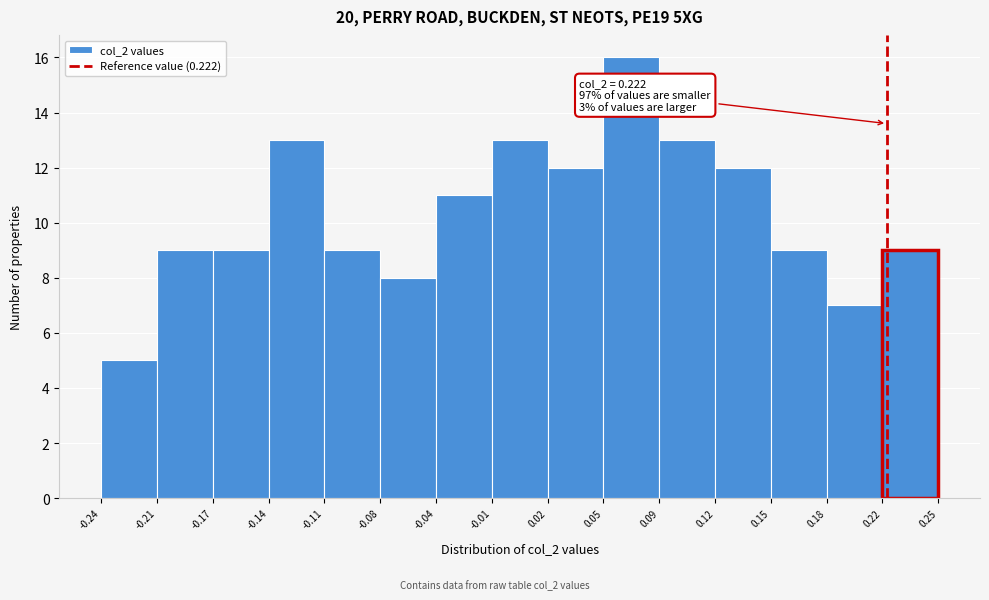

Which range on the x-axis has the tallest bar?

0.05 to 0.09